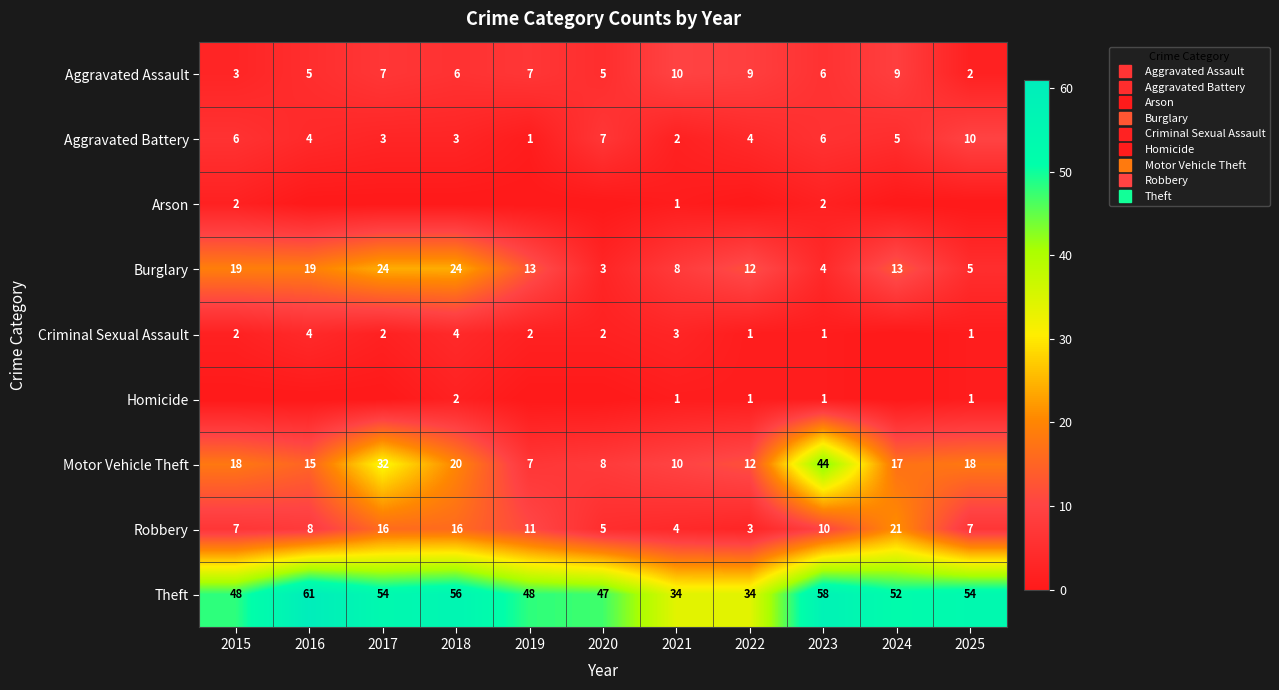

What is the difference between the maximum and minimum values in the Theft series?

27